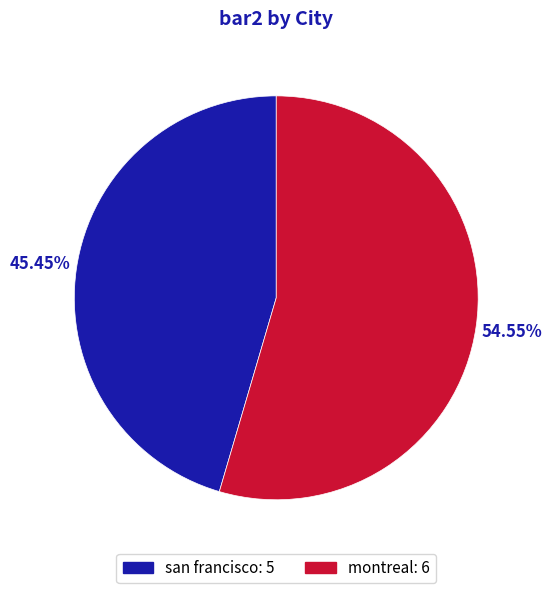

Combined, what portion of the pie is montreal and san francisco?

100.0%